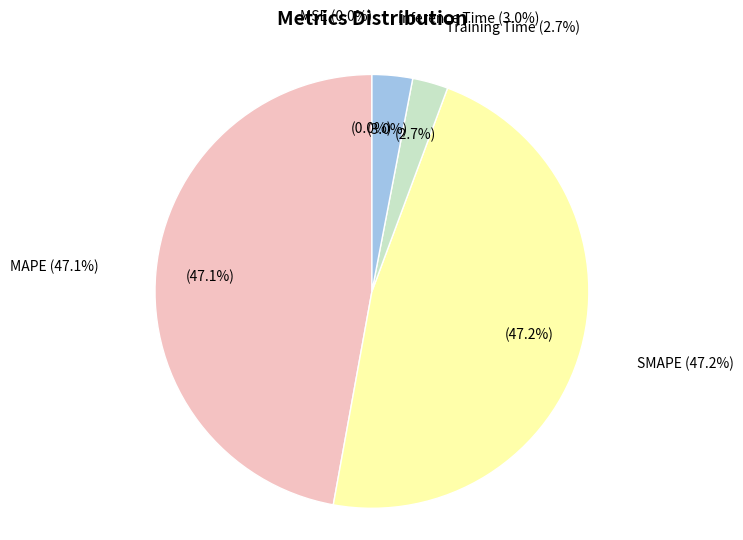

Does any single category account for the majority?

No